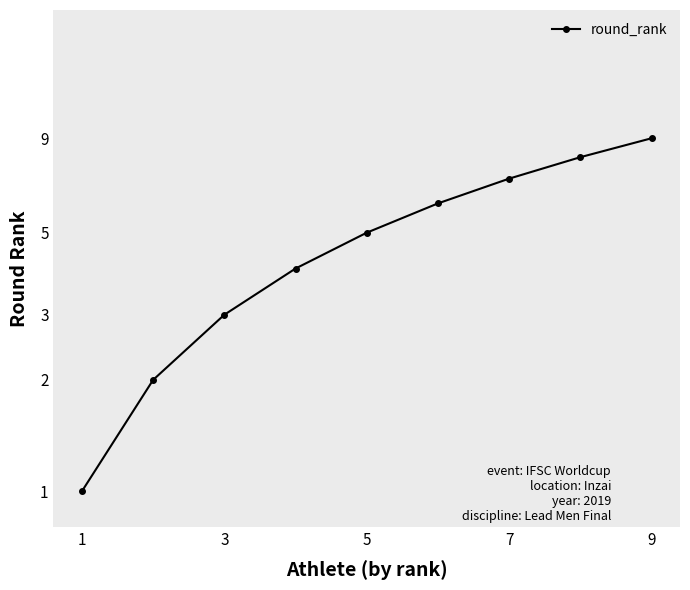

True or false: the data has more than 0 interior local peaks.

False